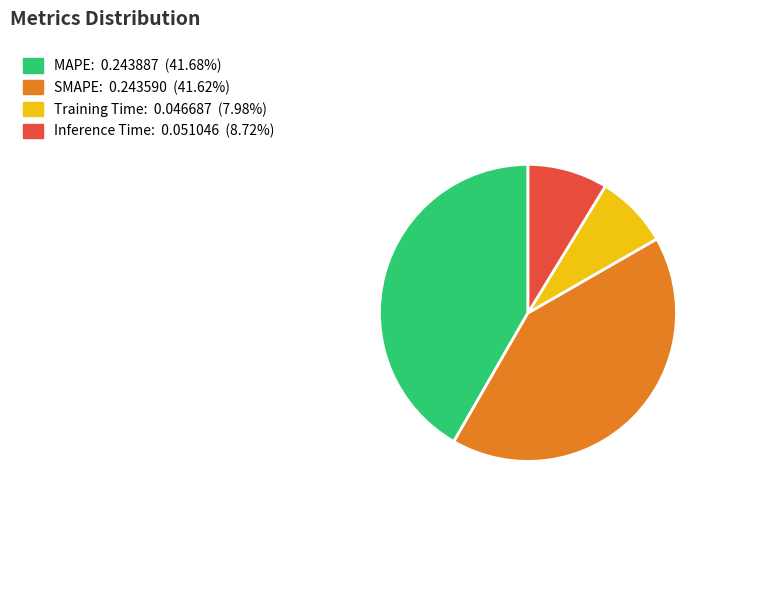

Which has a higher value, SMAPE or Inference Time?

SMAPE